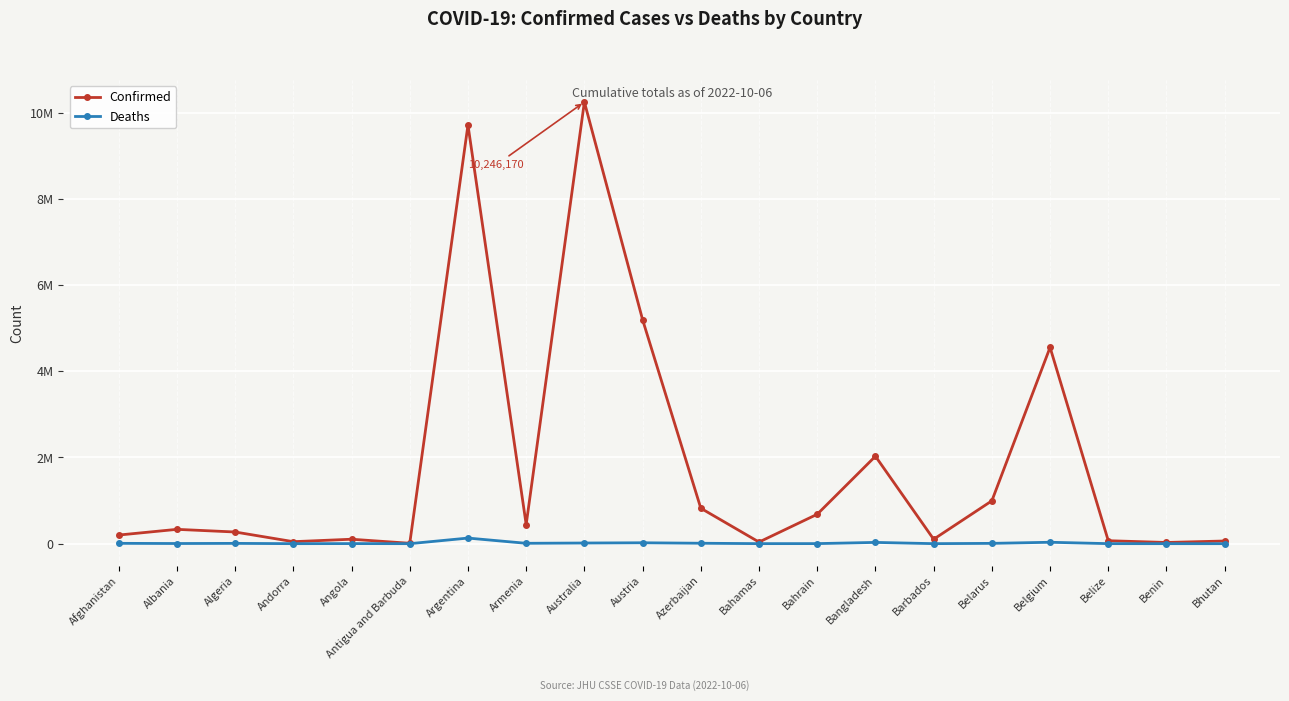

At how many categories does at least one series exceed 9002357?

2